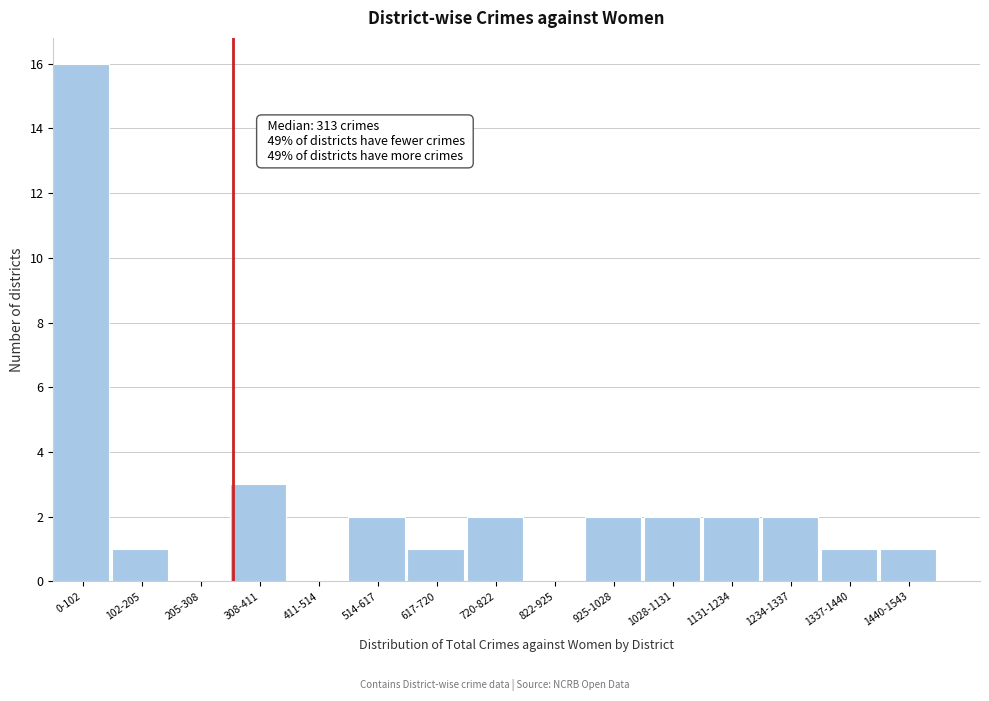

Reading left to right, what are all the values shown in this chart?

0-102=16	102-205=1	205-308=0	308-411=3	411-514=0	514-617=2	617-720=1	720-822=2	822-925=0	925-1028=2	1028-1131=2	1131-1234=2	1234-1337=2	1337-1440=1	1440-1543=1